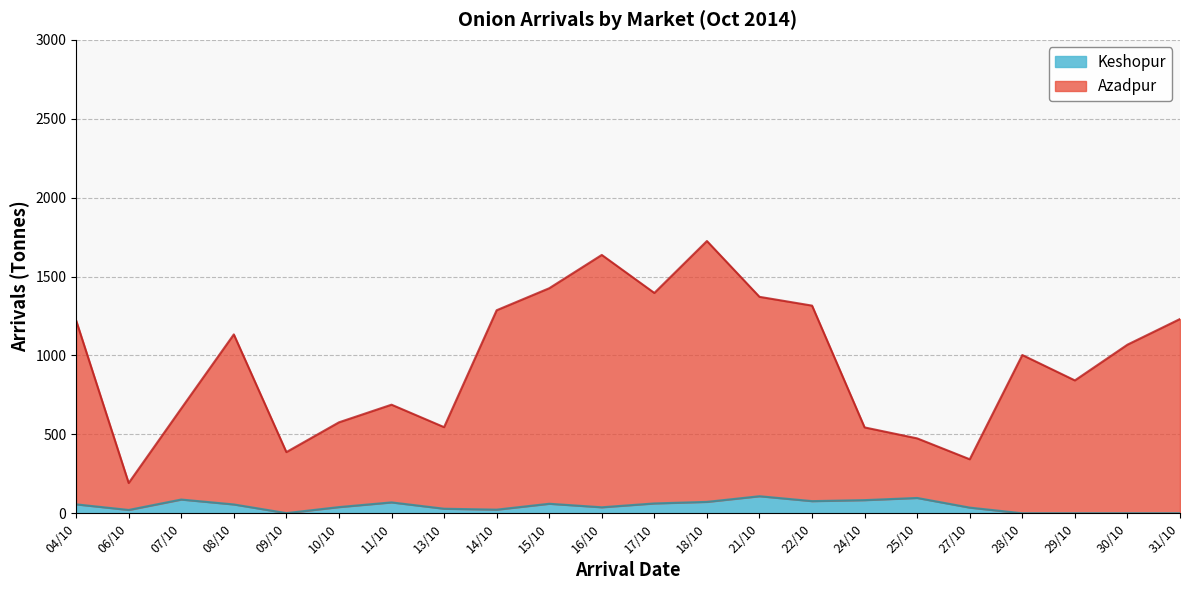

True or false: Keshopur has more than 1 interior local peaks.

True